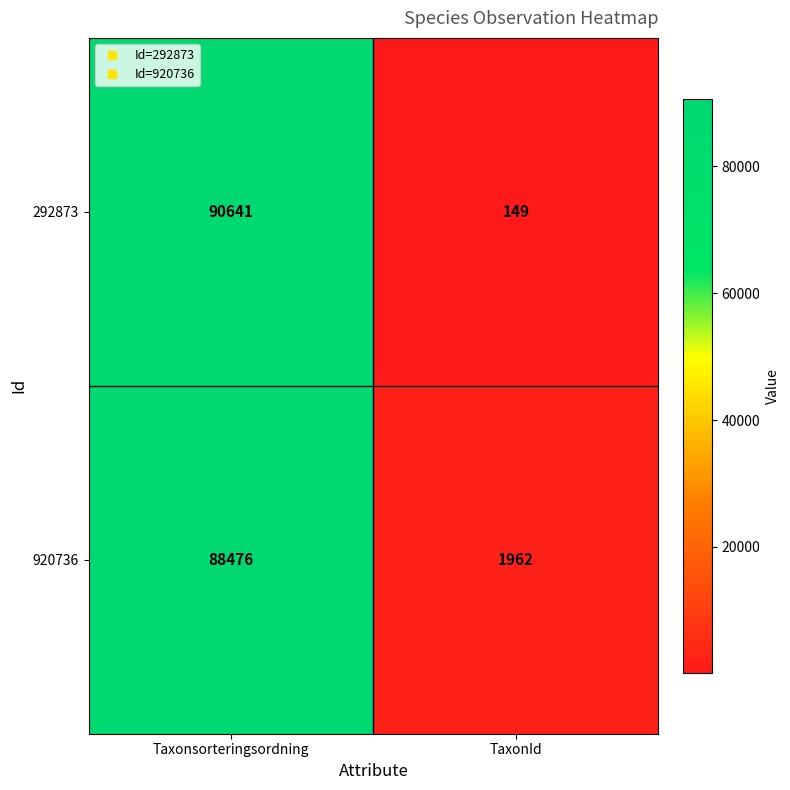

Reading right to left, transcribe all the data shown in this chart.

292873: 149	90641
920736: 1962	88476